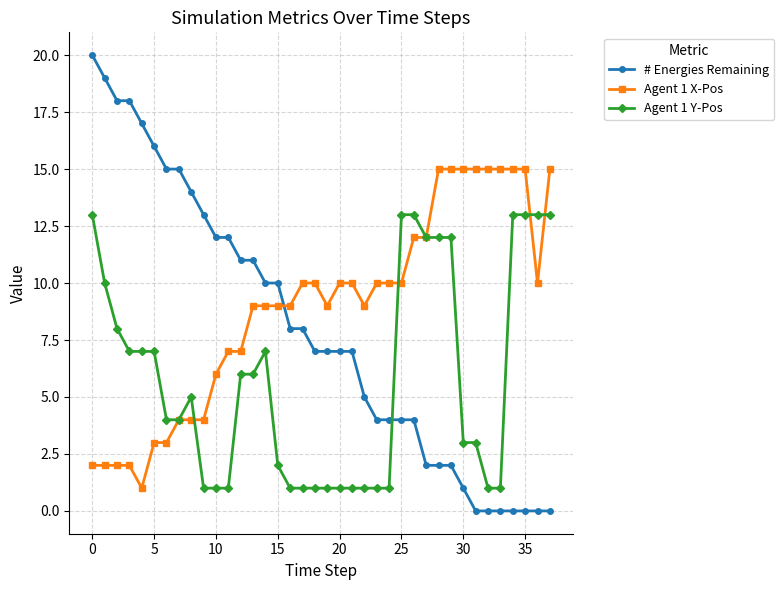

How many lines are shown in the chart?

3